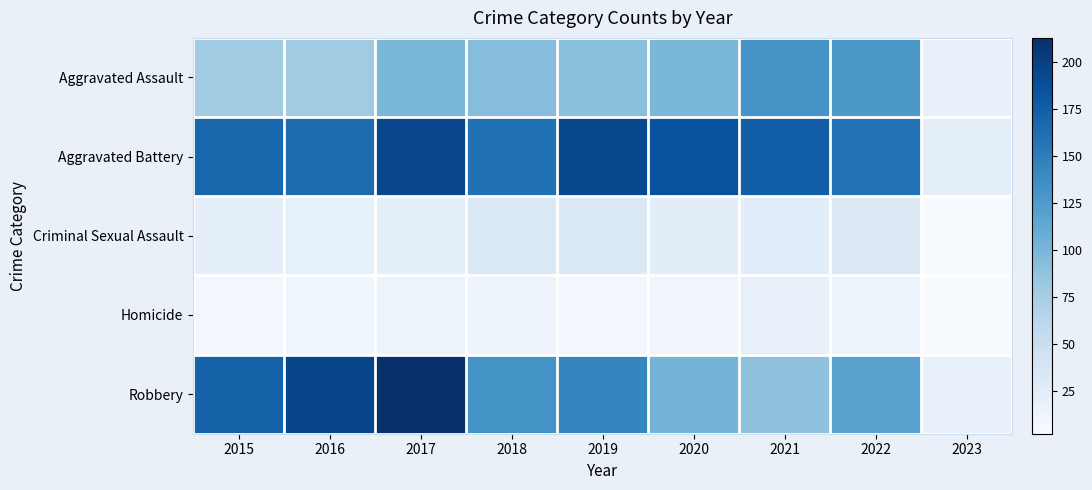

What is the total value across all series at 2015?

448